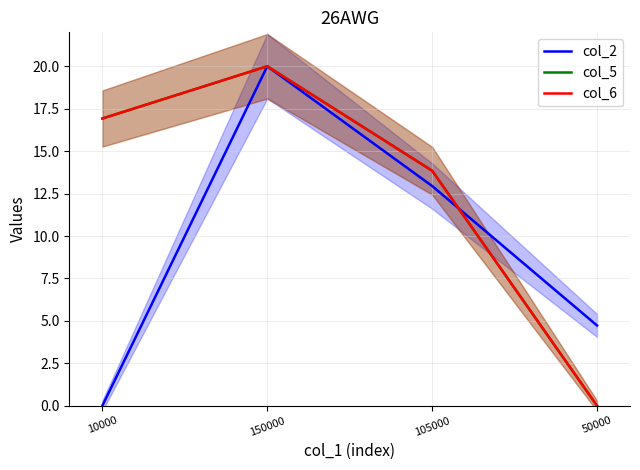

How many lines are shown in the chart?

3